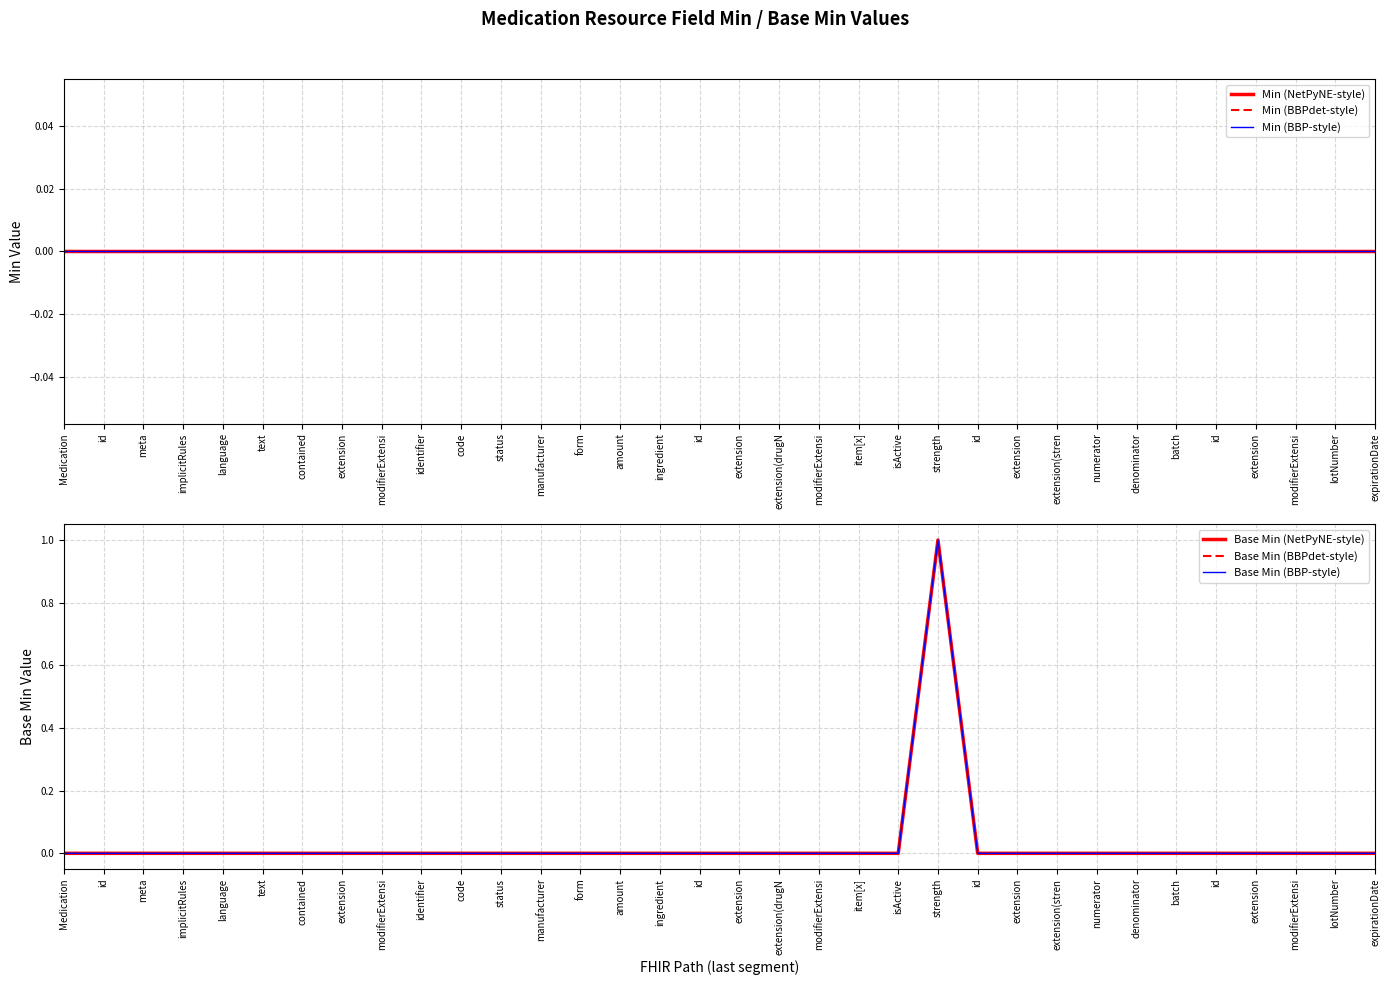

True or false: Base Min (NetPyNE-style) has more than 1 points higher than both neighbors.

False